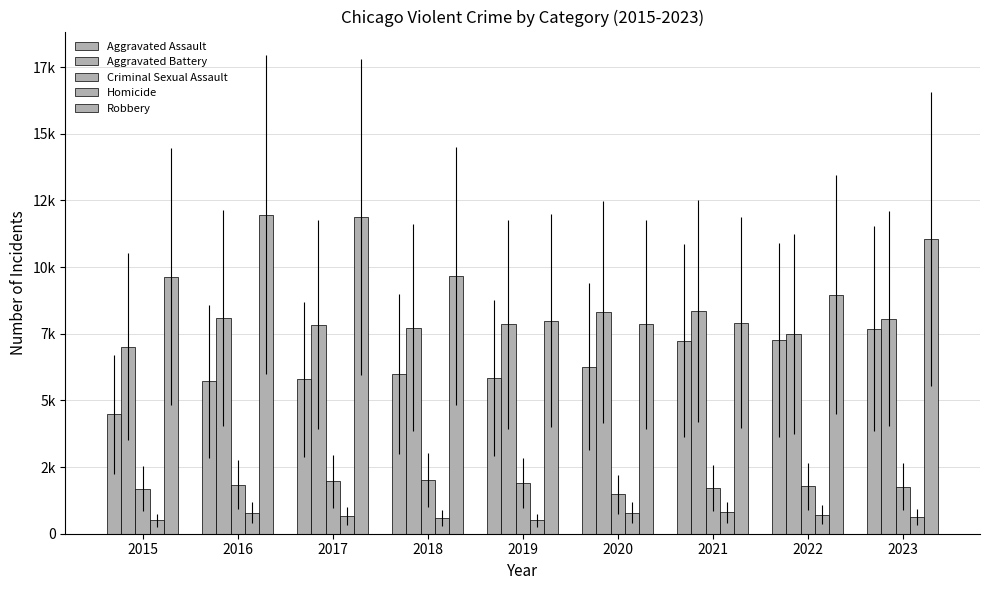

Reading right to left, extract all data points from this chart.

Aggravated Assault: 7697	7281	7242	6263	5841	6001	5793	5712	4480
Aggravated Battery: 8072	7489	8347	8319	7857	7735	7845	8086	7019
Criminal Sexual Assault: 1763	1780	1714	1477	1903	2018	1963	1846	1688
Homicide: 624	720	804	787	499	588	672	786	496
Robbery: 11050	8965	7918	7855	7995	9681	11880	11960	9638